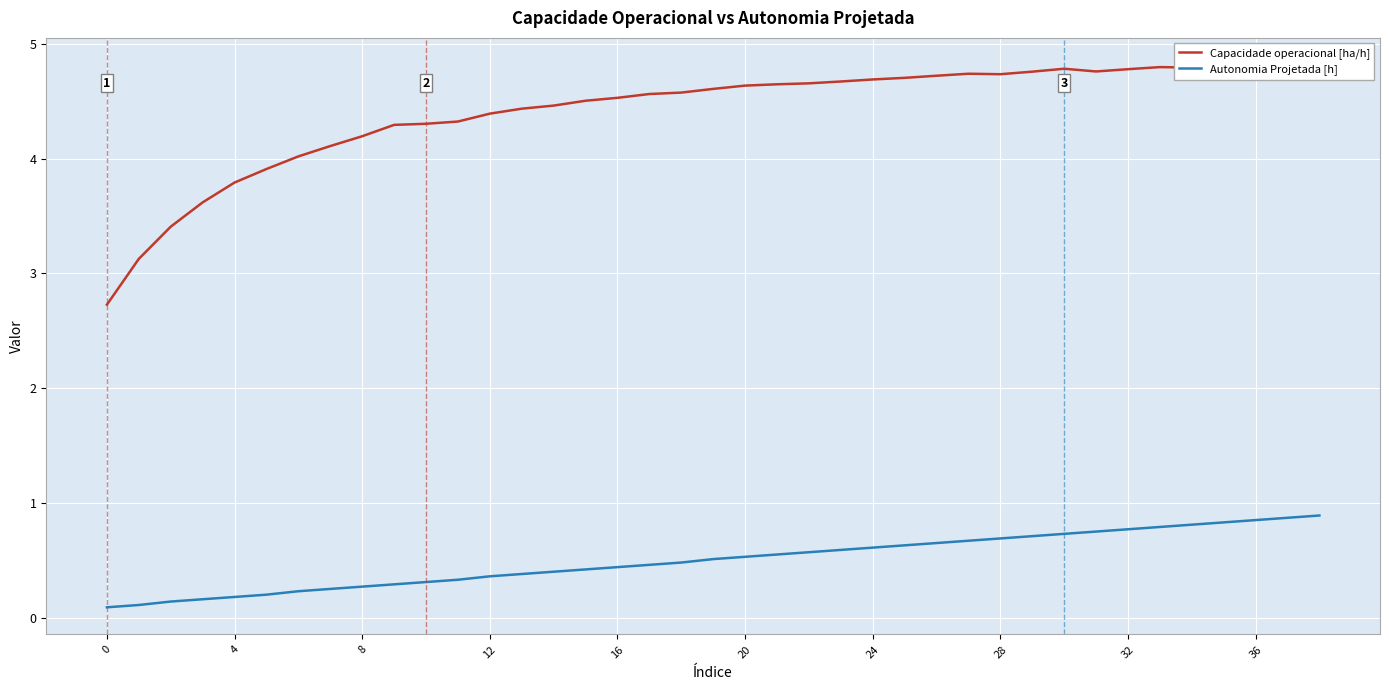

Is the value of Capacidade operacional [ha/h] at 33 greater than the value of Autonomia Projetada [h] at 10?

Yes